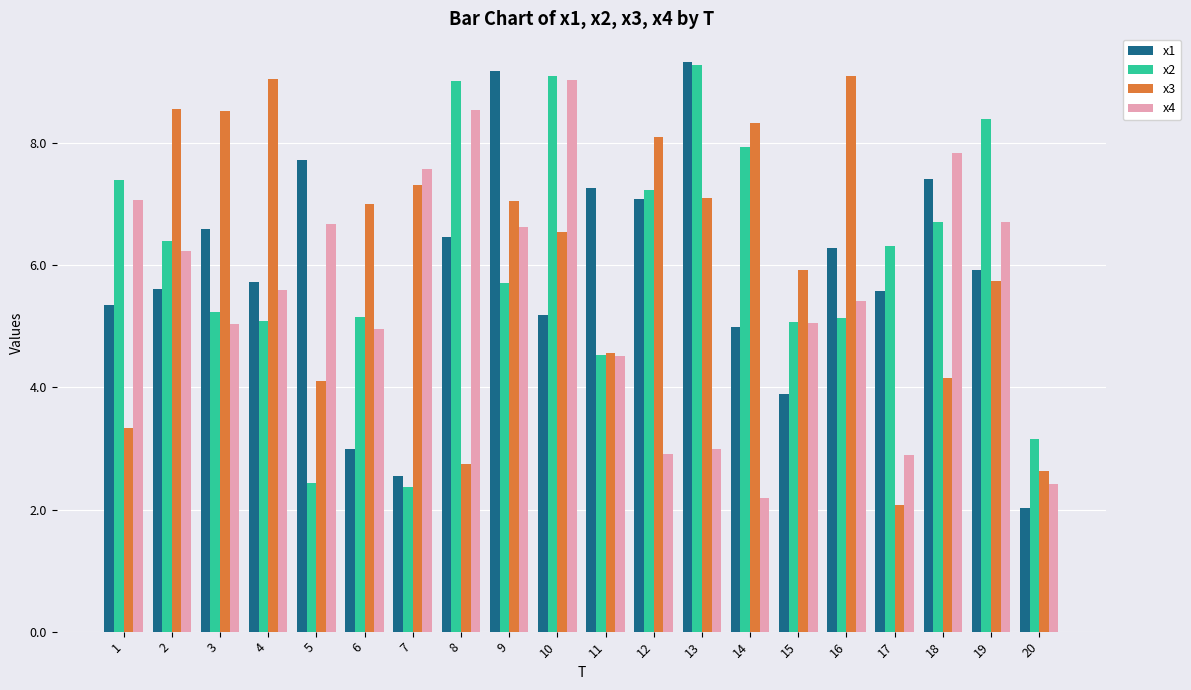

Between 13 and 19, which series saw the biggest shift?

x4